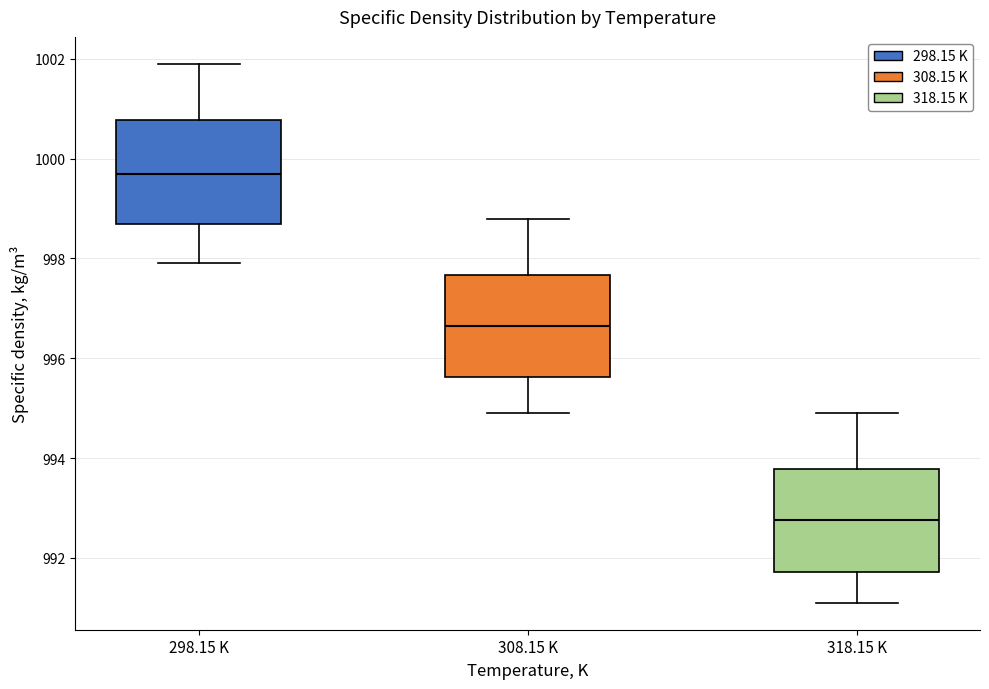

Reading left to right, transcribe this box plot: for each box, give where its median line is, the range the box spans, and where its two whiskers end, as read against the y-axis. The values are not printed on the chart, so give them approximately, as read against the axis.

298.15 K: median 999.8, box 998.8 to 1000.8, whiskers 998.0 to 1002.0
308.15 K: median 996.6, box 995.6 to 997.6, whiskers 995.0 to 998.8
318.15 K: median 992.8, box 991.8 to 993.8, whiskers 991.2 to 995.0